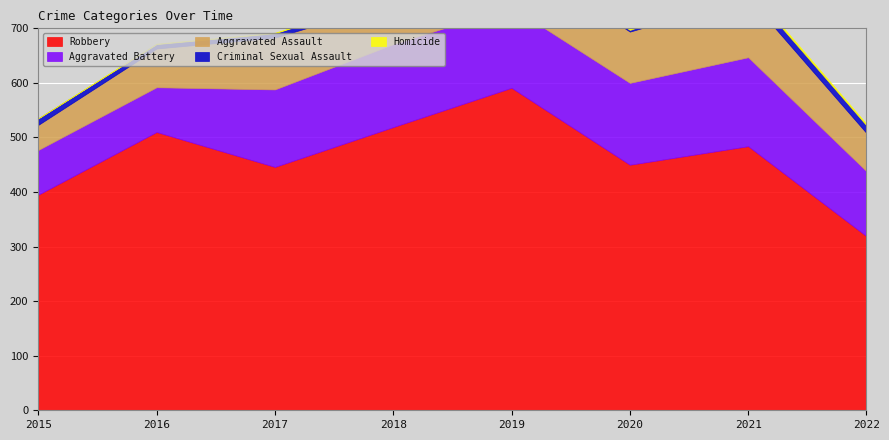

At how many categories does at least one series exceed 218?

8